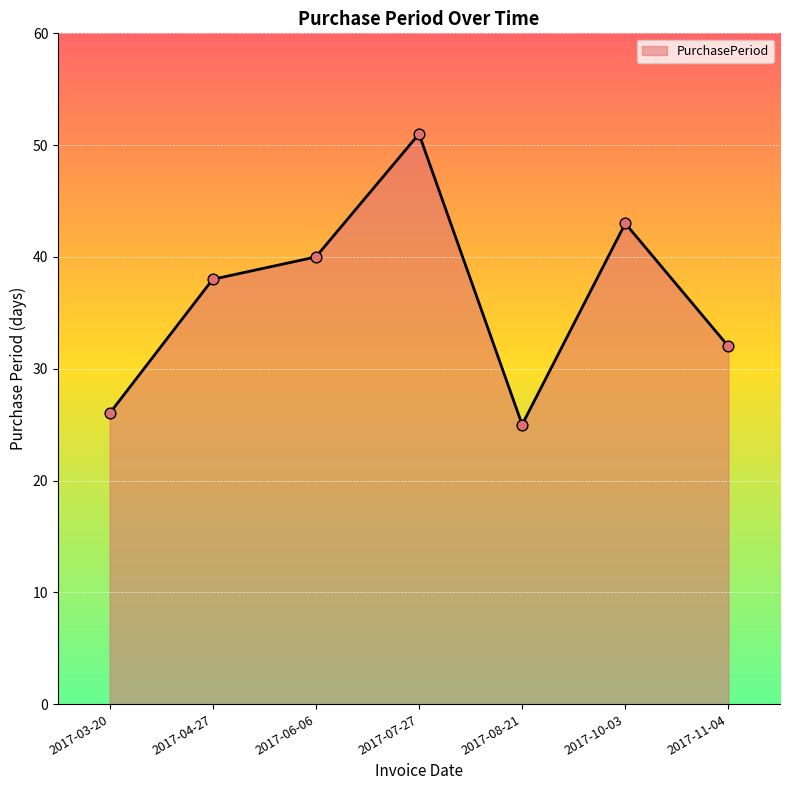

Between 2017-06-06 and 2017-07-27, which is larger?

2017-07-27